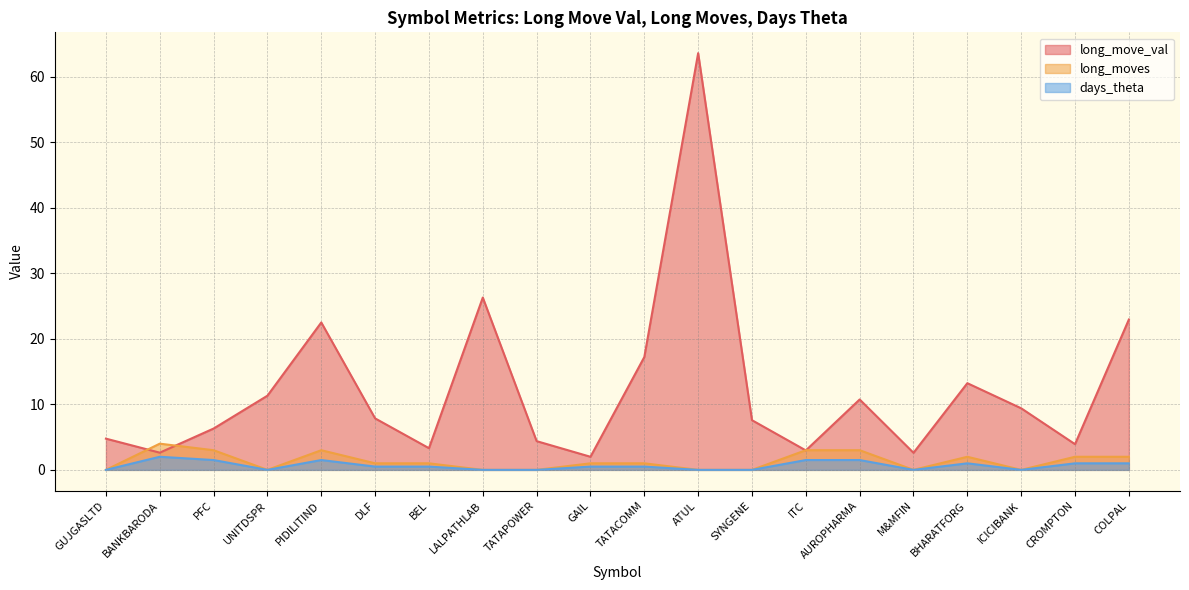

What is the difference between the maximum and minimum values in the long_move_val series?

61.6